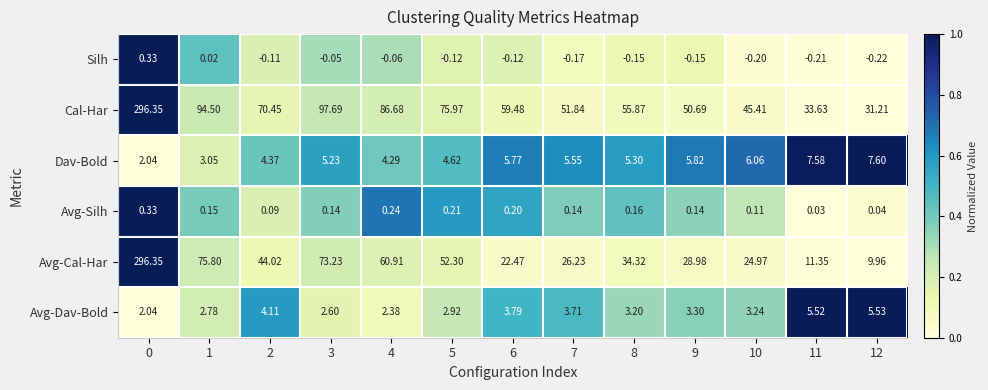

What is the greatest value displayed?

296.4